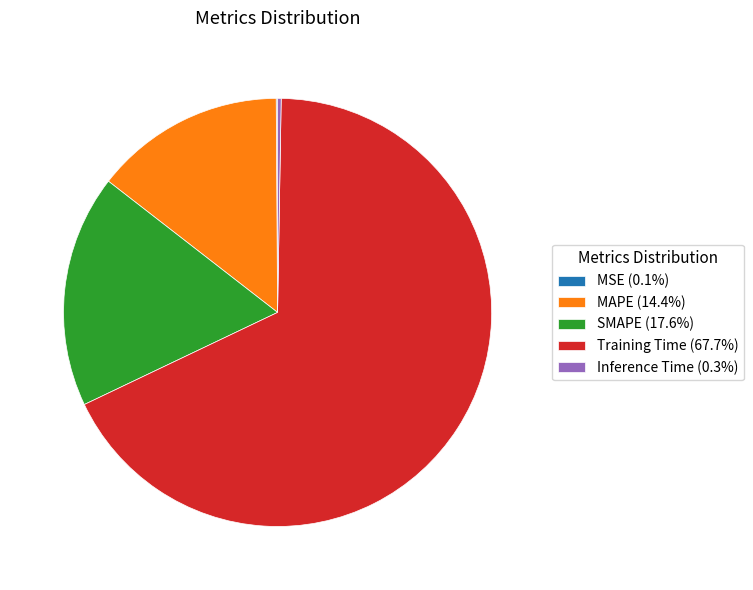

What is the majority slice?

Training Time